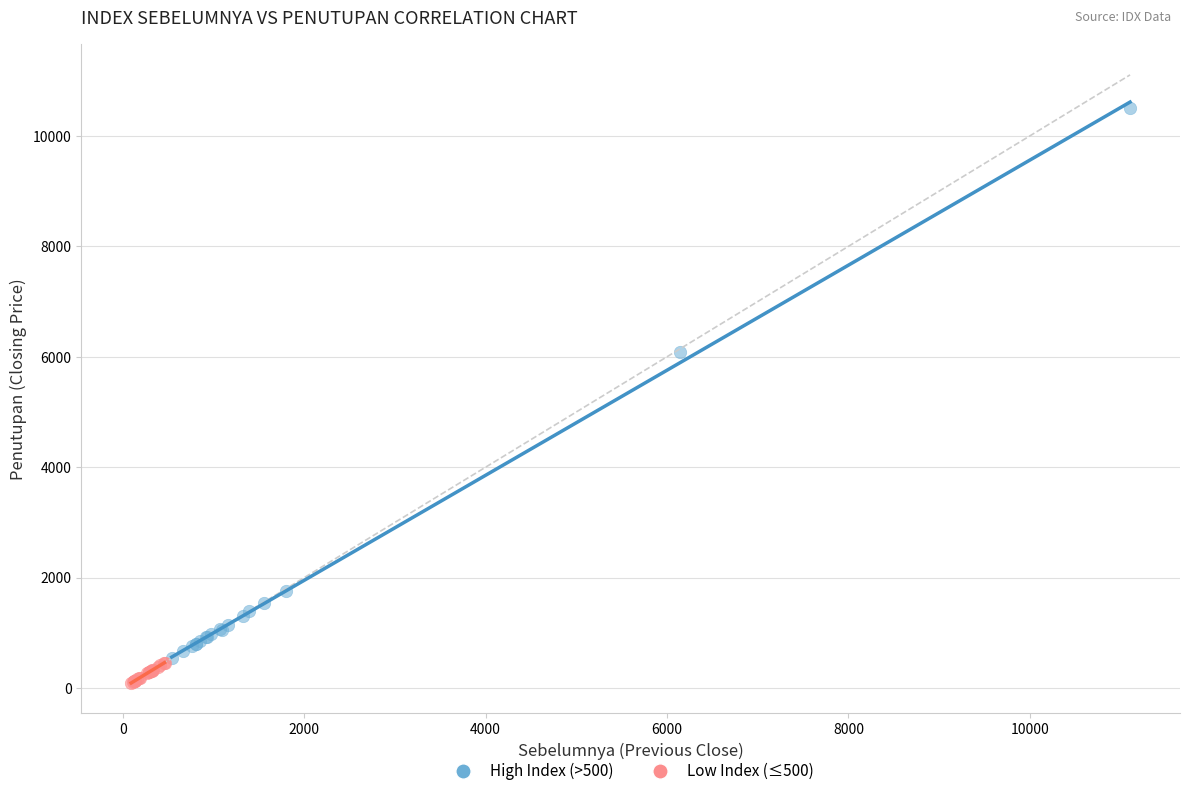

What are all the series names shown in the legend?

High Index (>500), Low Index (≤500)